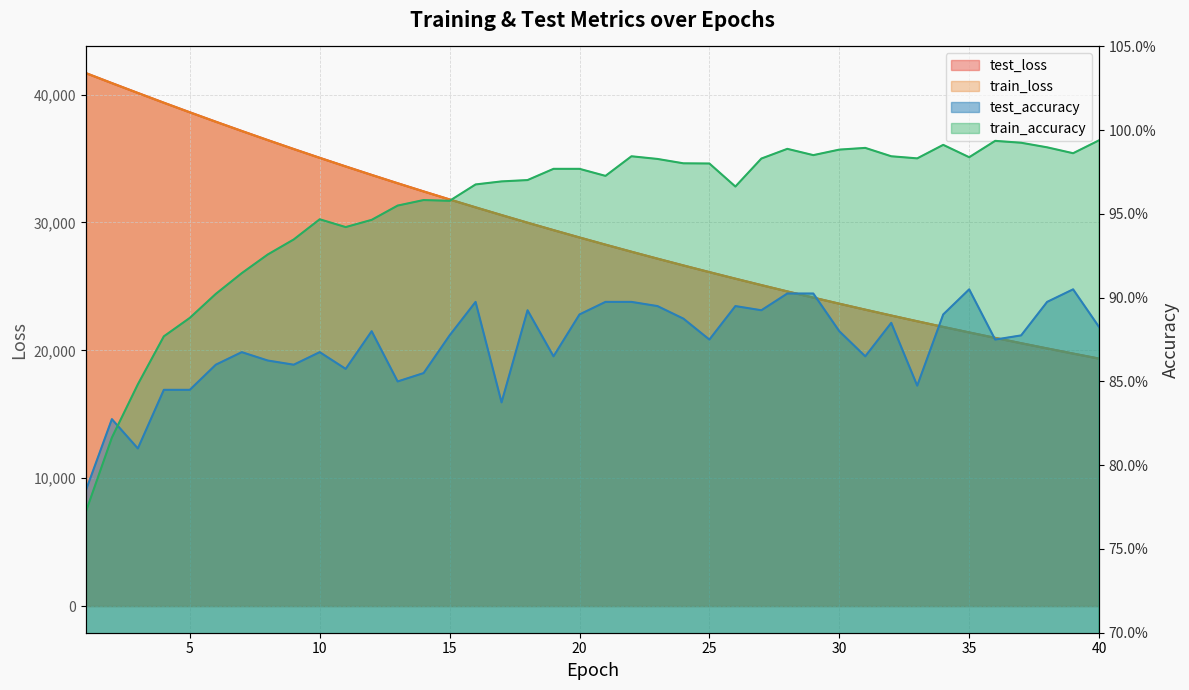

Which has a higher value, 2 or 35?

2